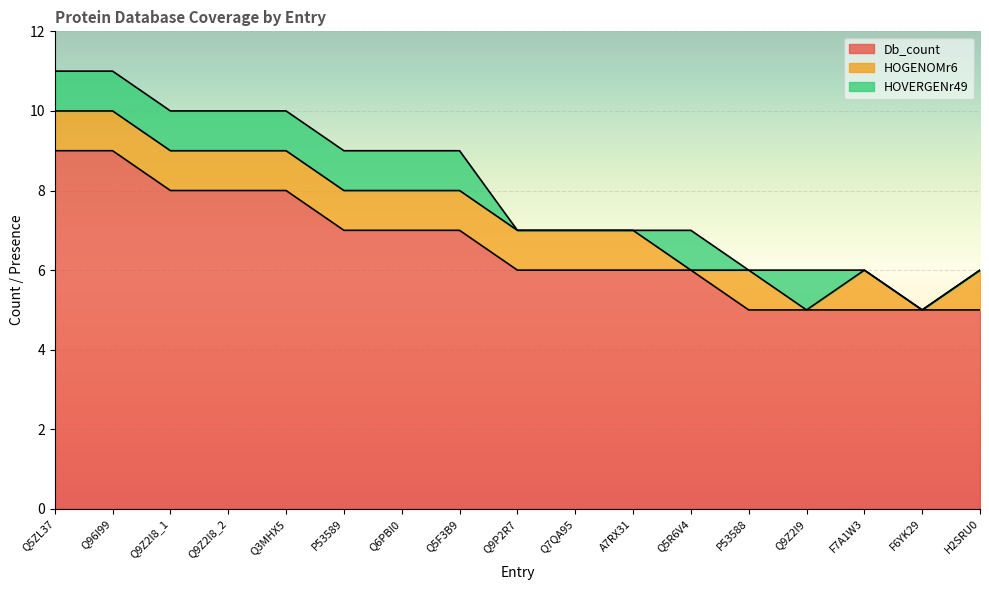

Where do HOVERGENr49 and HOGENOMr6 first cross each other?

A7RX31 and Q5R6V4